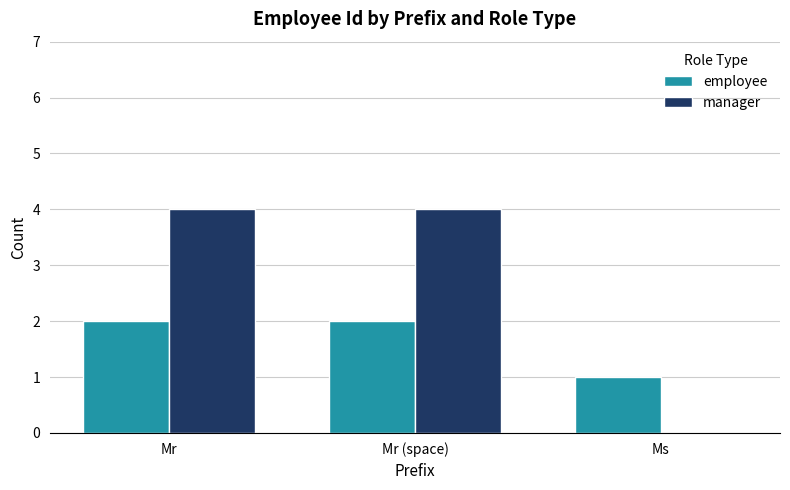

The employee series shows 0 at Ms. True or false?

False